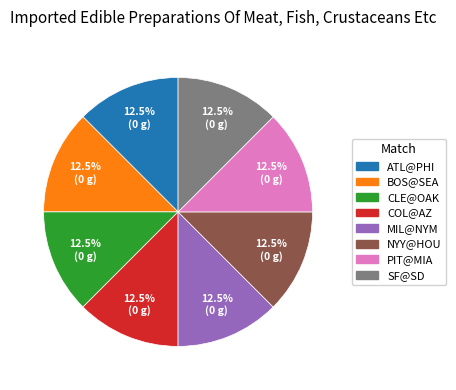

Is there a majority slice in this chart?

No